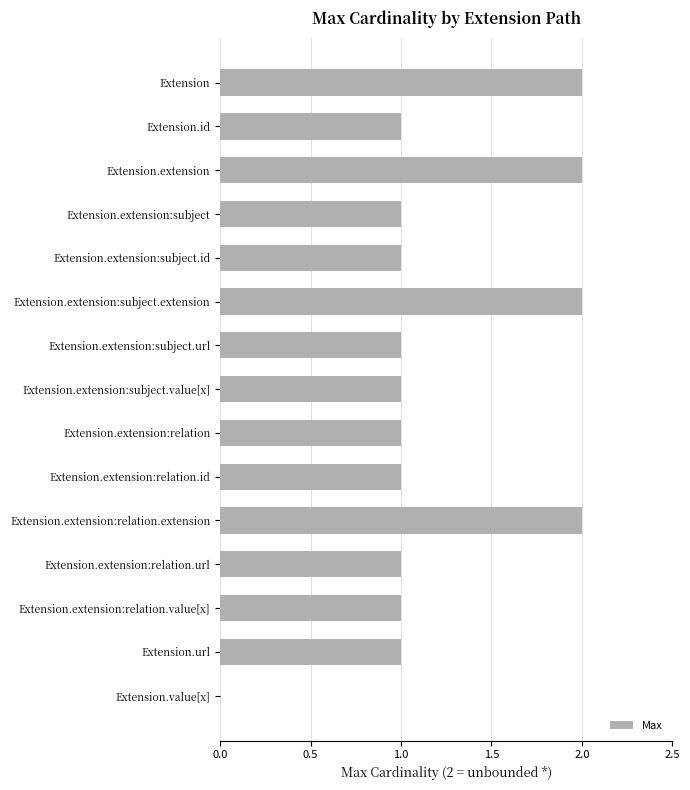

Reading top to bottom, transcribe all the data shown in this chart.

Extension=2	Extension.id=1	Extension.extension=2	Extension.extension:subject=1	Extension.extension:subject.id=1	Extension.extension:subject.extension=2	Extension.extension:subject.url=1	Extension.extension:subject.value[x]=1	Extension.extension:relation=1	Extension.extension:relation.id=1	Extension.extension:relation.extension=2	Extension.extension:relation.url=1	Extension.extension:relation.value[x]=1	Extension.url=1	Extension.value[x]=0